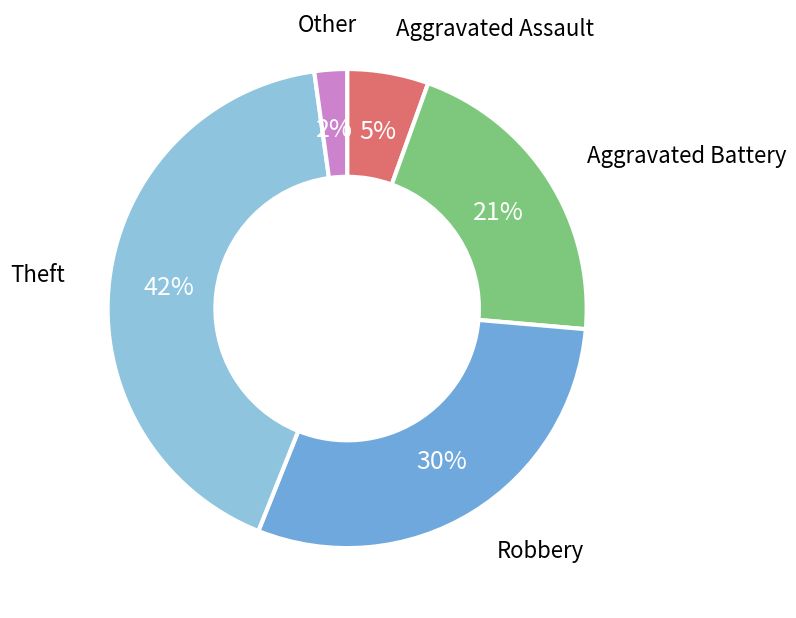

Count the number of slices in the pie.

5